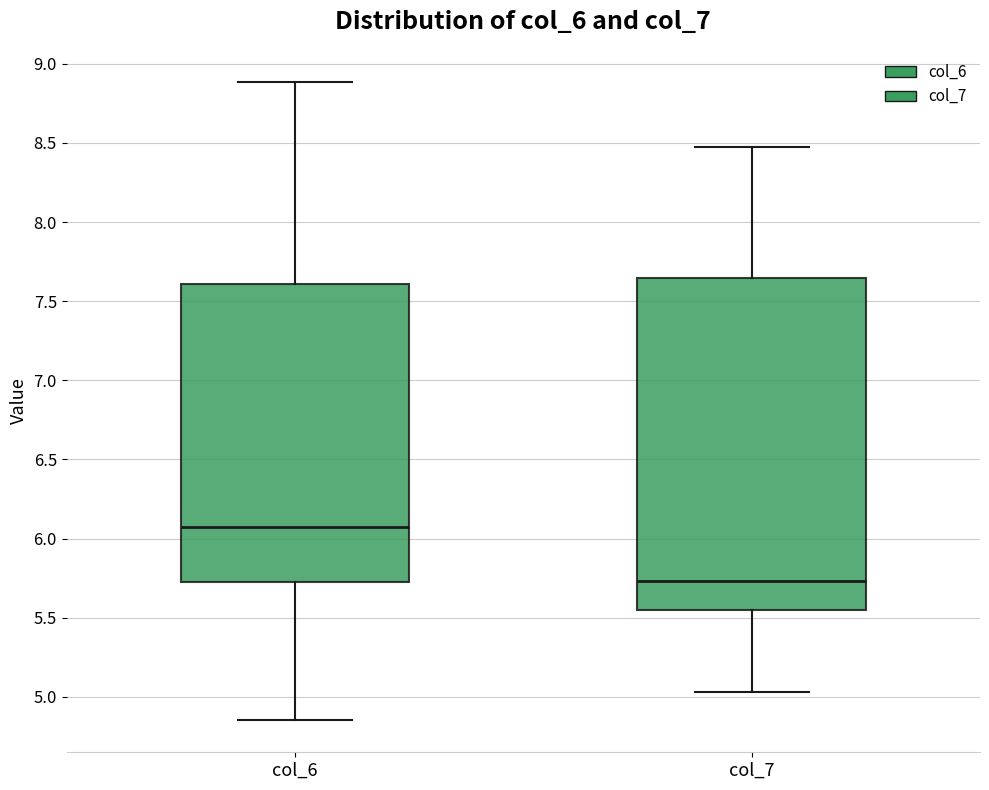

Which box has the highest median line?

col_6